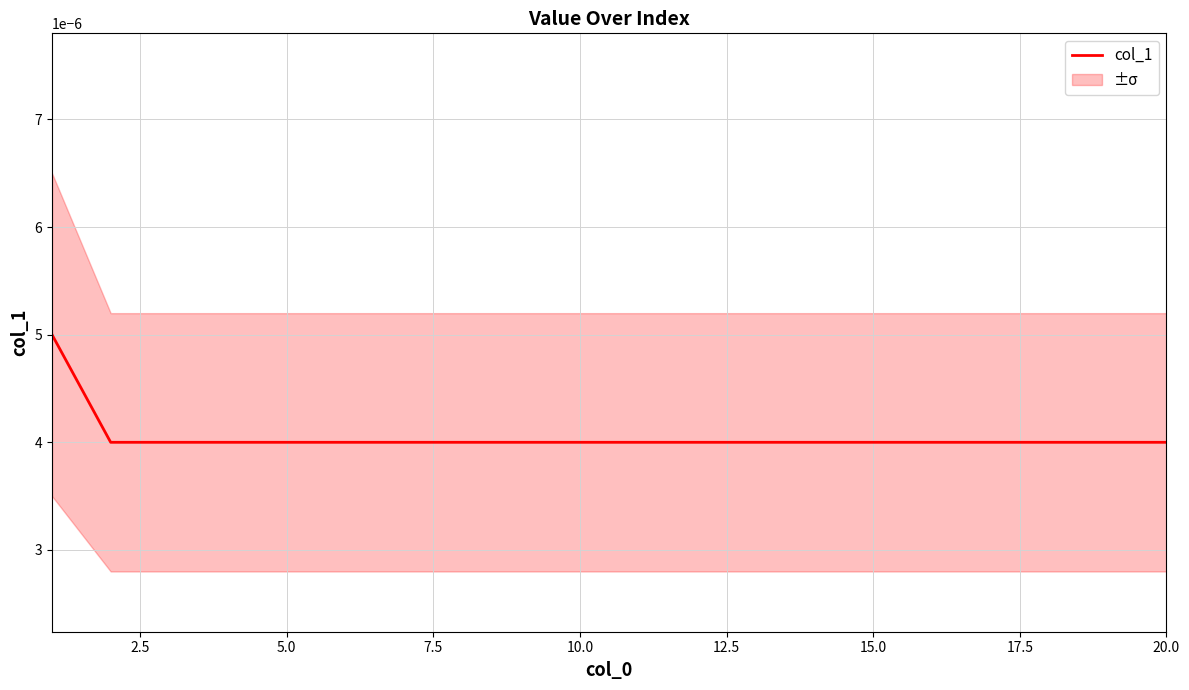

What position from the left is 20.0?

9